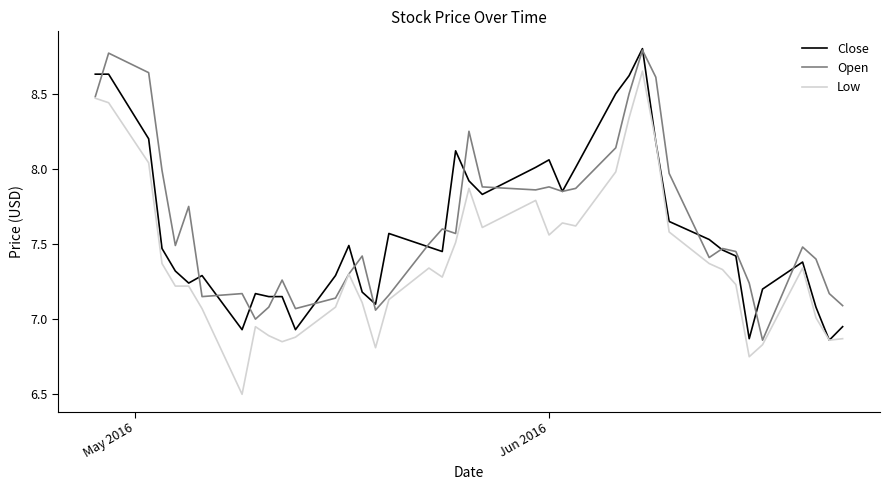

Which series has the widest spread of values?

Low